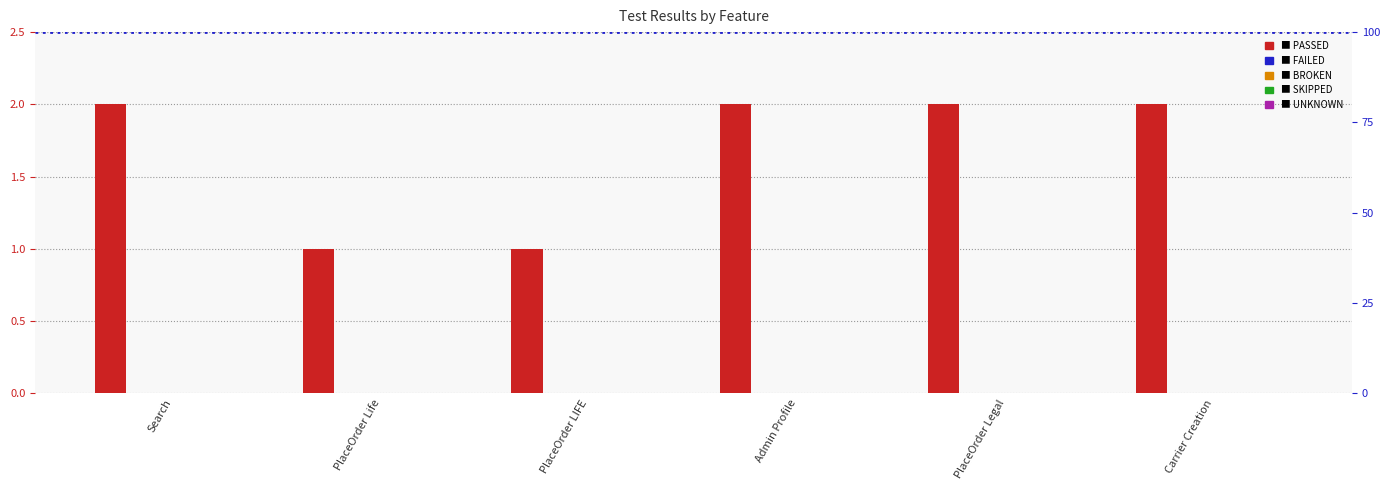

Reading left to right, what are all the values shown in this chart?

PASSED: 2	1	1	2	2	2
FAILED: 0	0	0	0	0	0
BROKEN: 0	0	0	0	0	0
SKIPPED: 0	0	0	0	0	0
UNKNOWN: 0	0	0	0	0	0